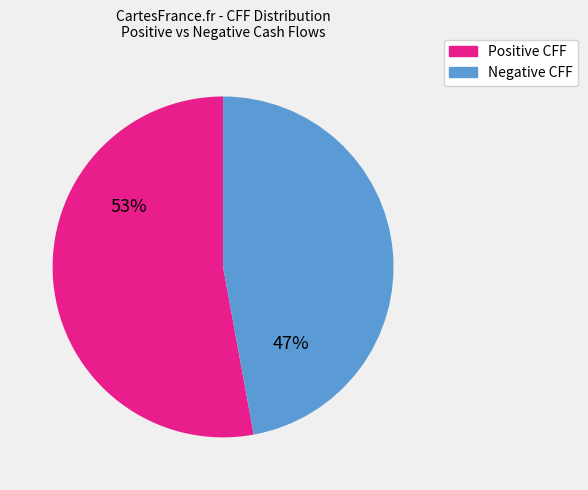

Does any single category account for the majority?

Yes